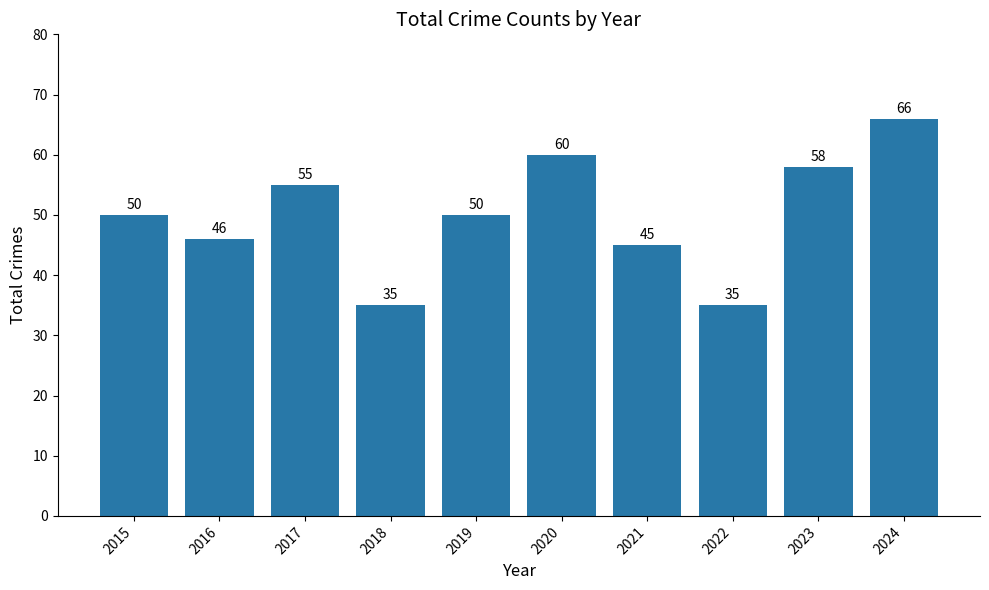

What is the difference between the maximum and minimum values?

31